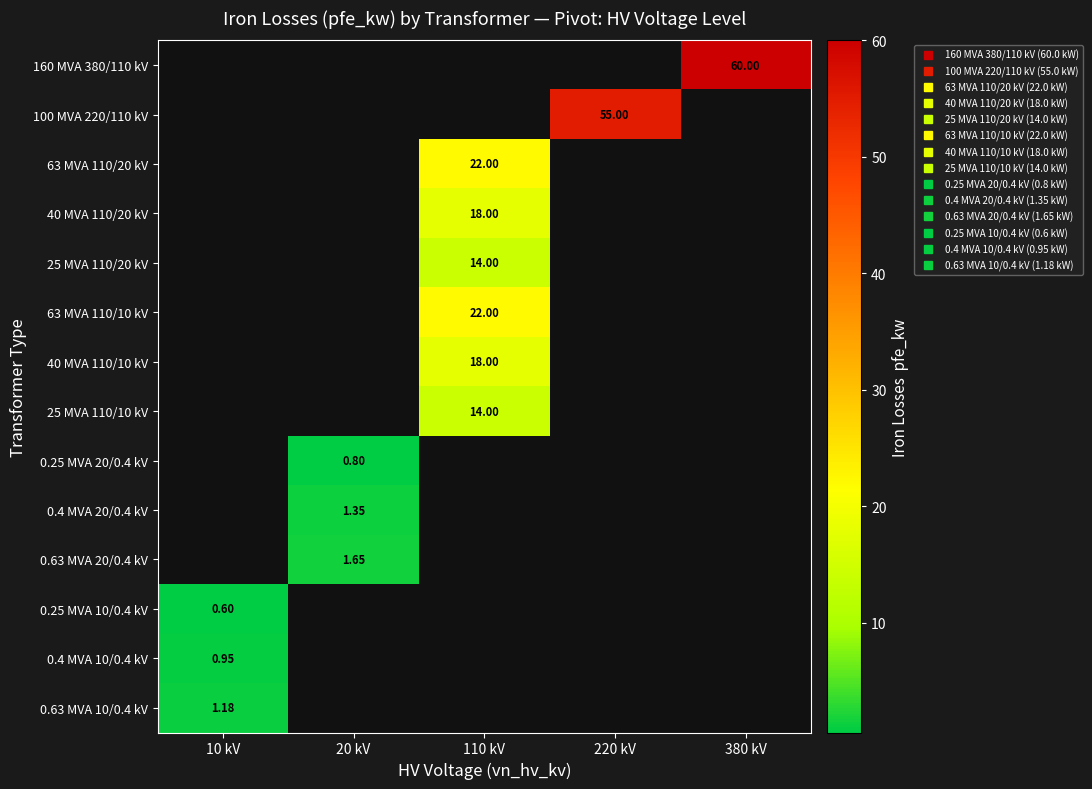

At how many categories does at least one series exceed 27?

2